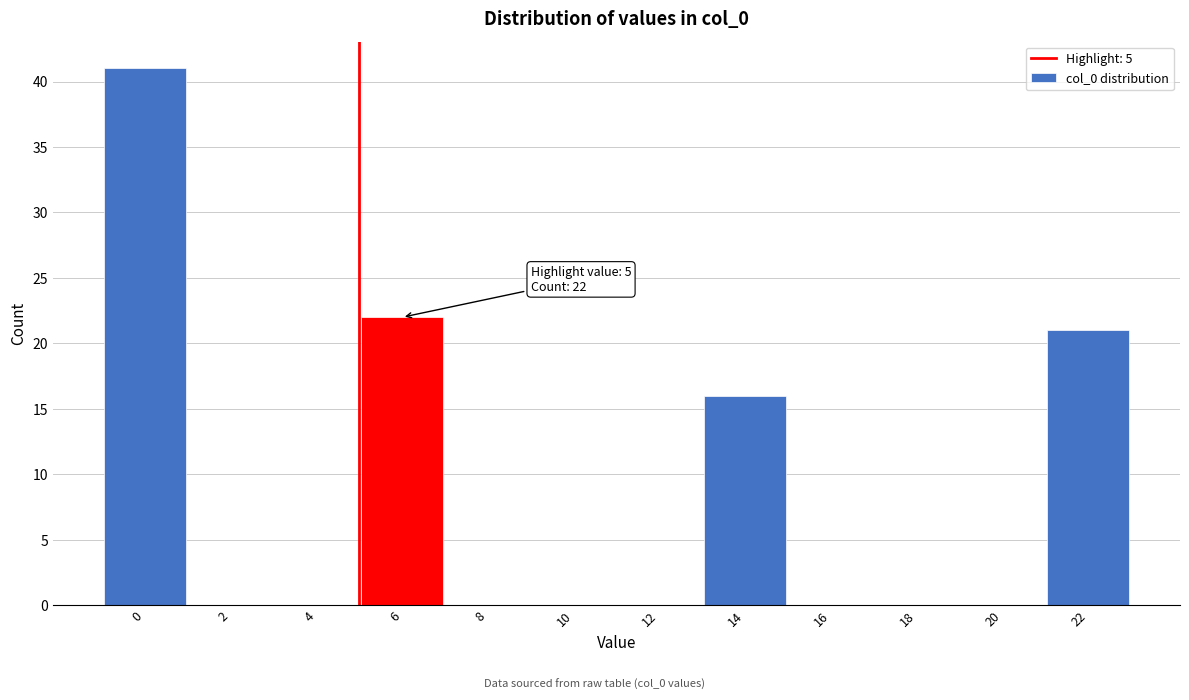

Over which range of the x-axis is the bar tallest?

-1 to 1